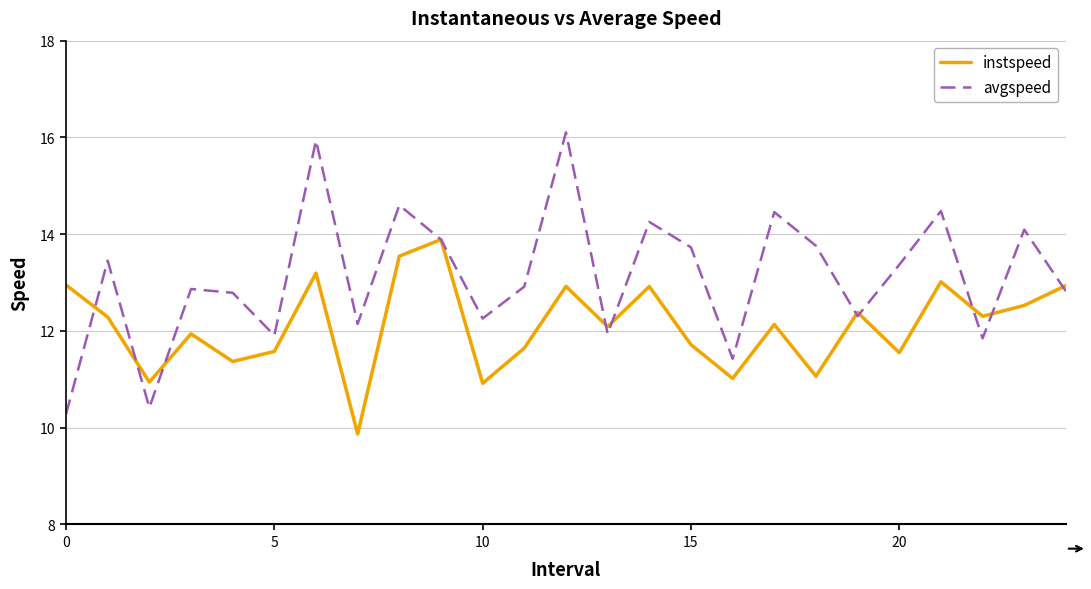

Does the chart have visible grid lines?

Yes